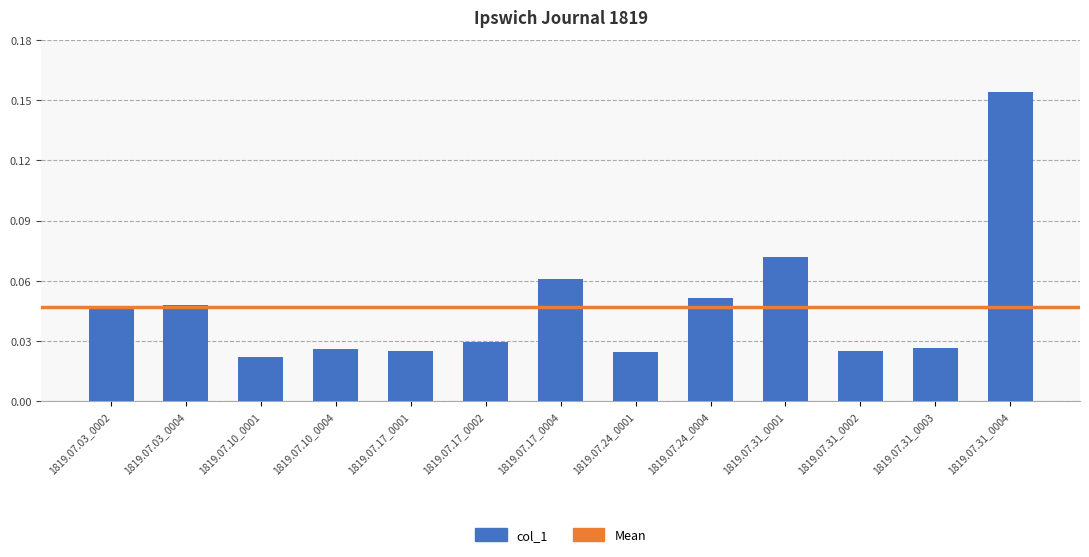

Where is the data nearest to the value 0?

1819.07.10_0001